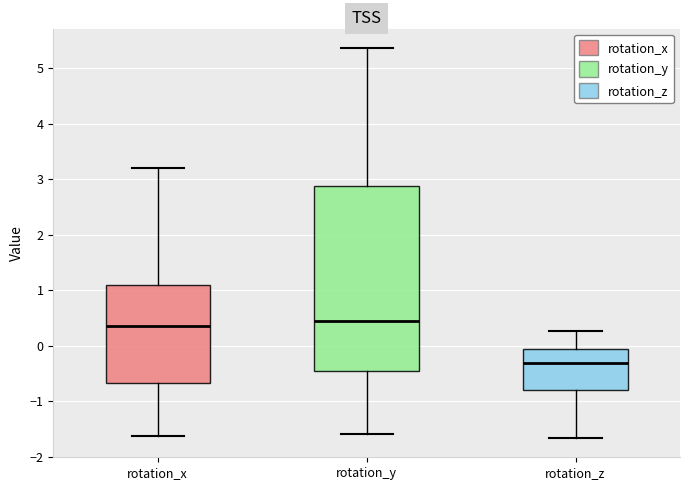

Reading left to right, read every box against the y-axis: the position of its median line, the range the box covers, and the ends of its whiskers. The values are not printed on the chart, so give them approximately, as read against the axis.

rotation_x: median 0.4, box -0.7 to 1.1, whiskers -1.6 to 3.2
rotation_y: median 0.4, box -0.4 to 2.9, whiskers -1.6 to 5.4
rotation_z: median -0.3, box -0.8 to -0.1, whiskers -1.7 to 0.3